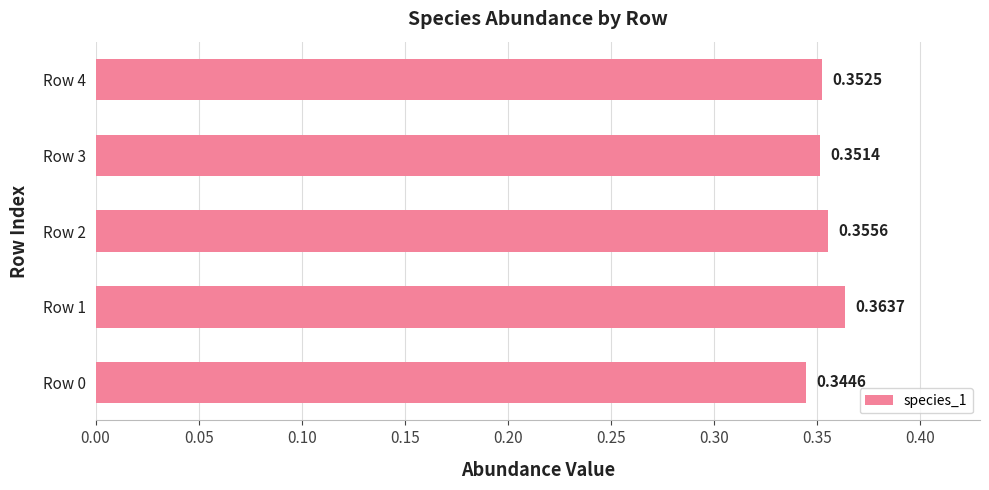

What is the sum of the values at Row 1 and Row 2?

0.7